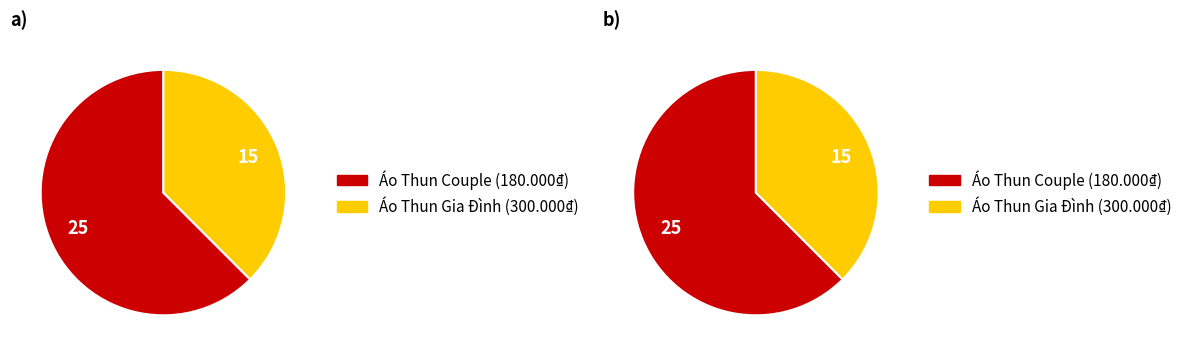

To the nearest percent, what portion does Áo Thun Gia Đình (300.000₫) represent?

38%